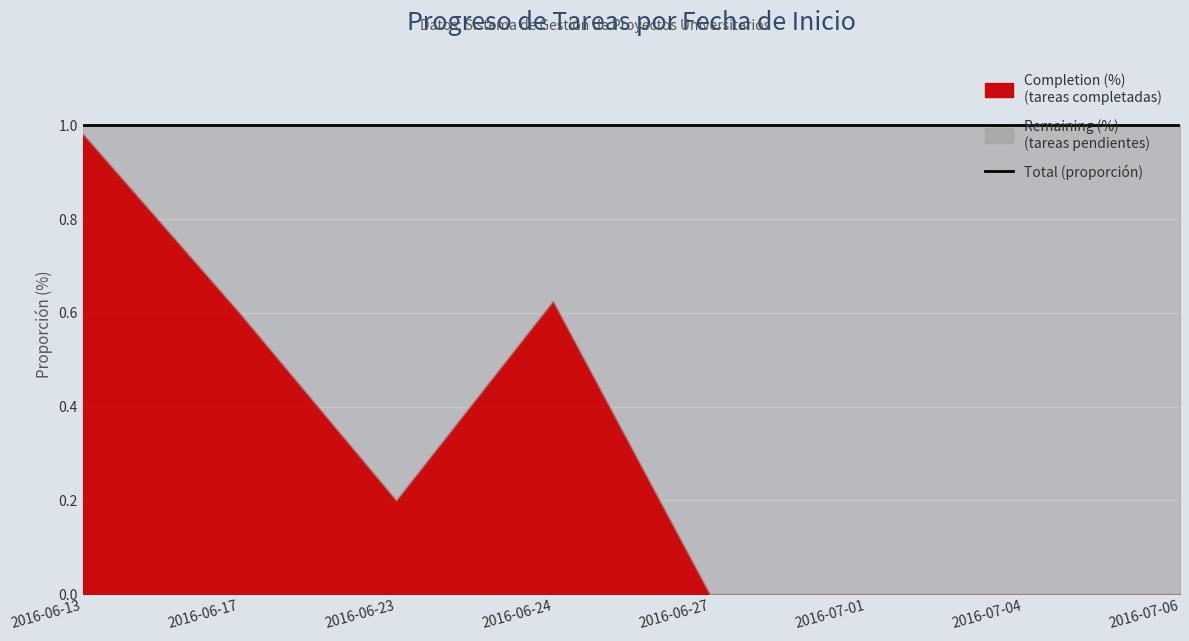

Reading left to right, extract all data points from this chart.

Completion (%): 2016-06-13=1.0	2016-06-17=0.6	2016-06-23=0.2	2016-06-24=0.6	2016-06-27=0.0	2016-07-01=0.0	2016-07-04=0.0	2016-07-06=0.0
Remaining (%): 2016-06-13=0.0	2016-06-17=0.4	2016-06-23=0.8	2016-06-24=0.4	2016-06-27=1.0	2016-07-01=1.0	2016-07-04=1.0	2016-07-06=1.0